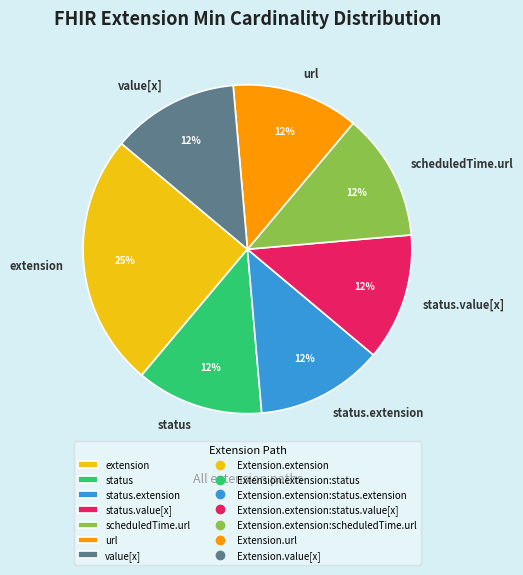

The scheduledTime.url slice represents 13% of the pie. True or false?

True